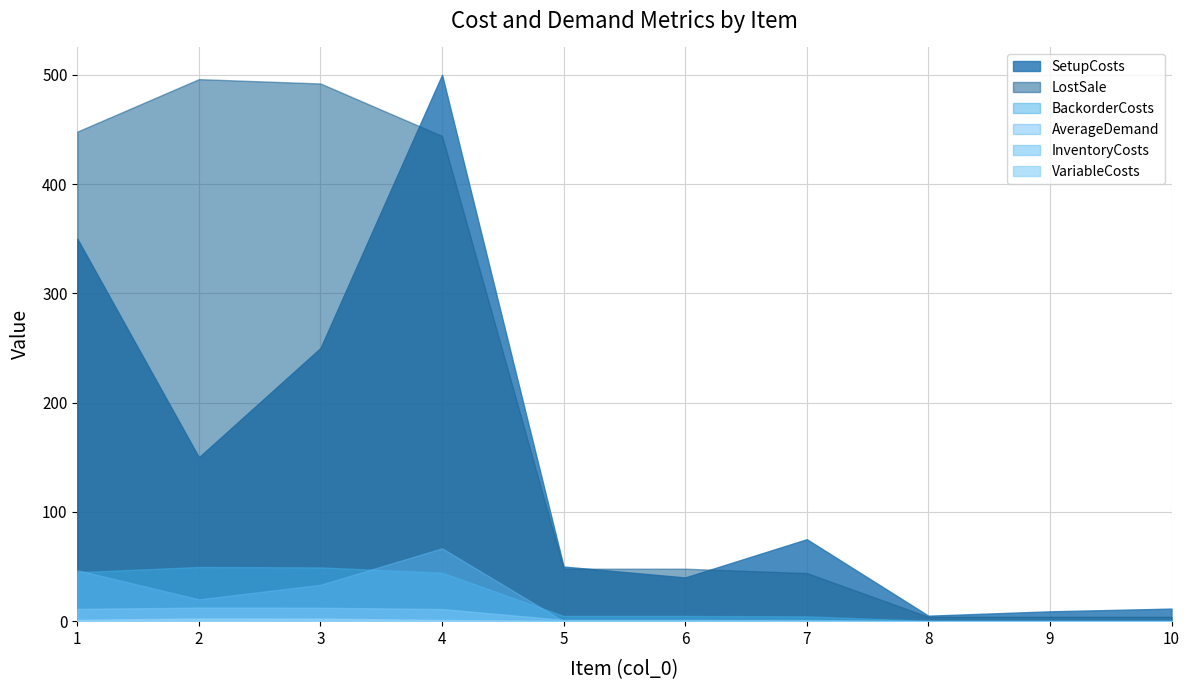

How many interior local peaks does the VariableCosts series have?

1